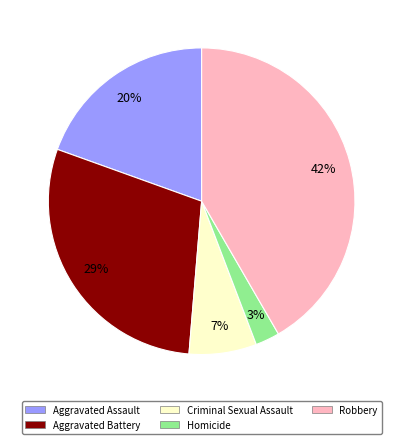

Does Robbery account for over 50% of the chart?

No